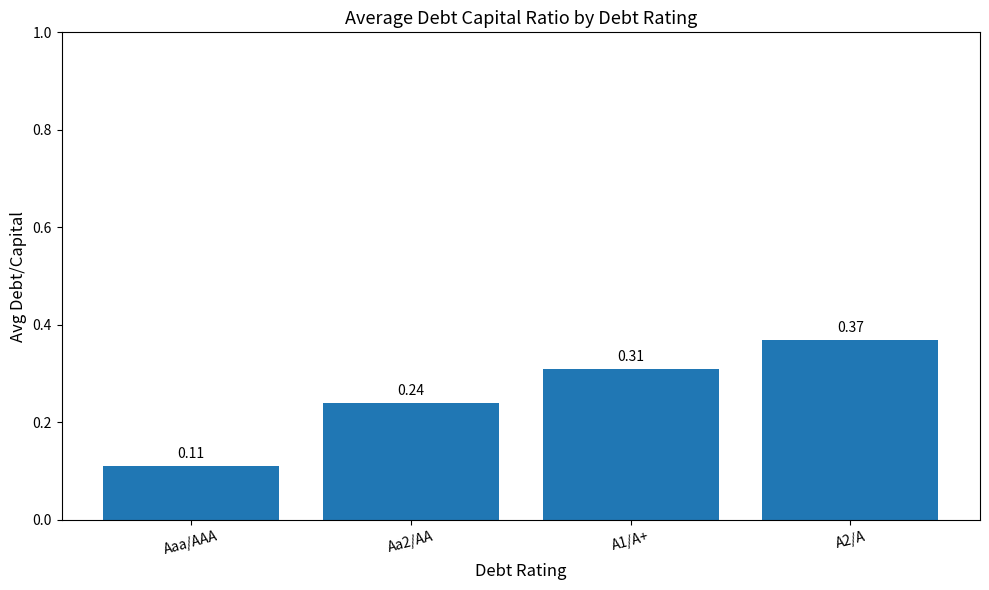

What is the sum of the values at A2/A and Aaa/AAA?

0.5